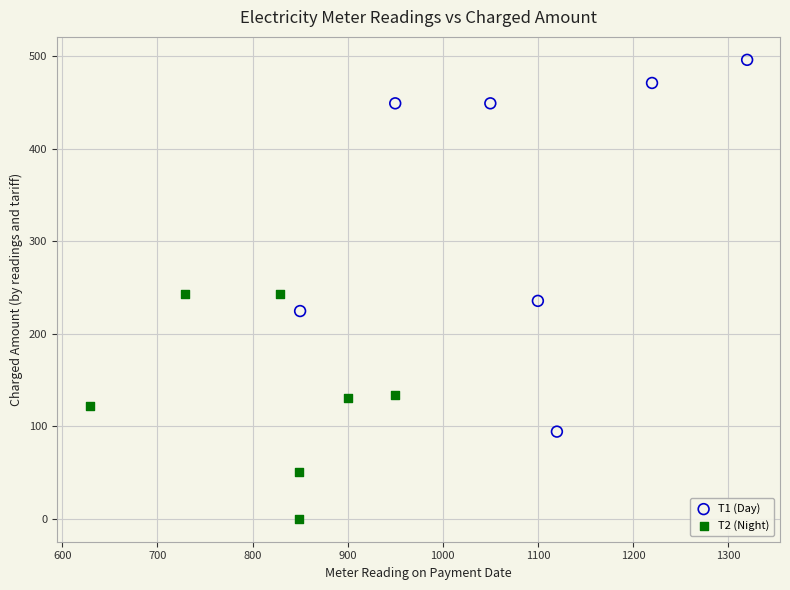

Which series has the widest spread of Y values?

T1 (Day)